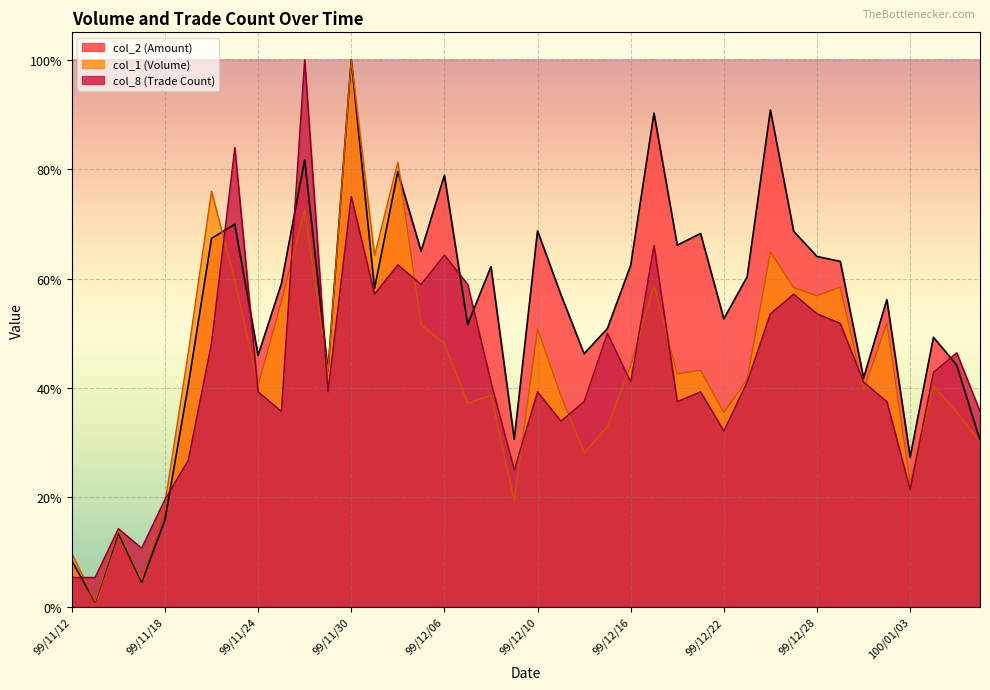

Is it true that col_8 equals 10.3 at 99/12/10?

False